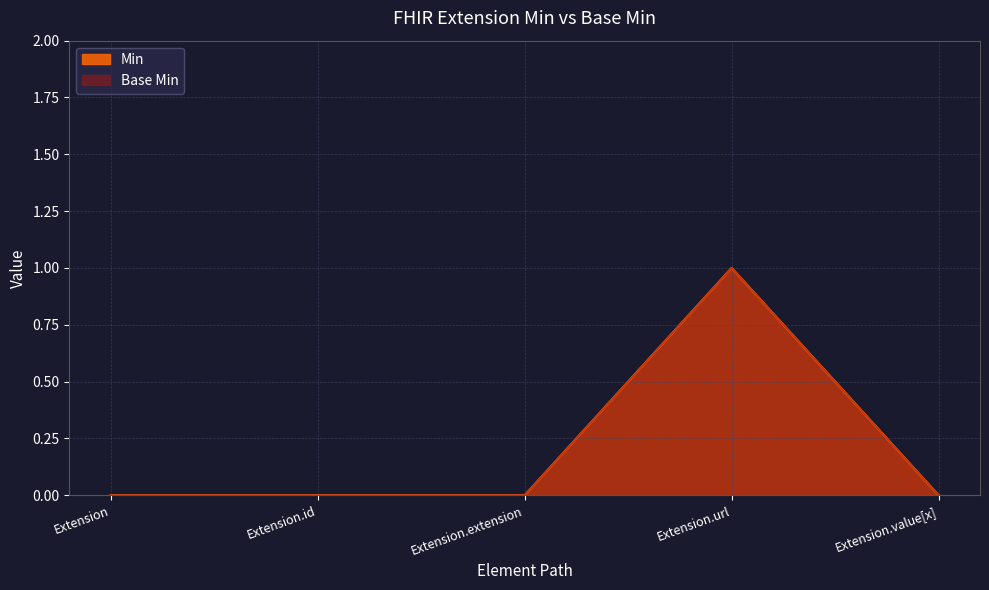

What is the sum of all Base Min values?

1